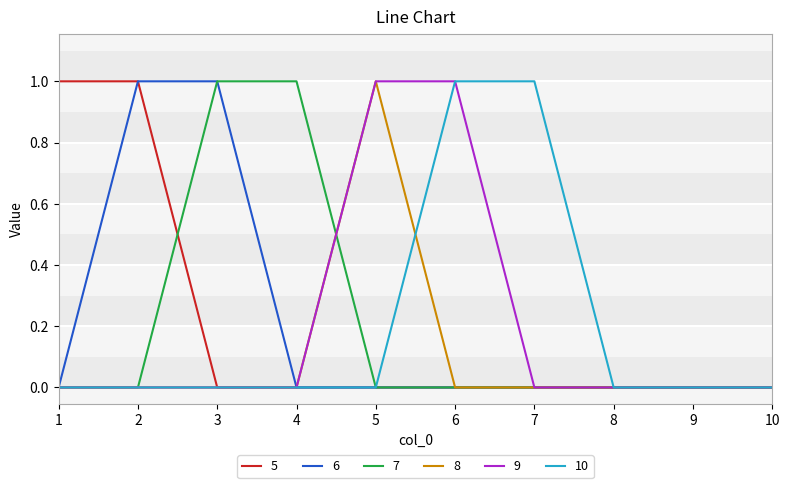

How many series are shown in this chart?

6